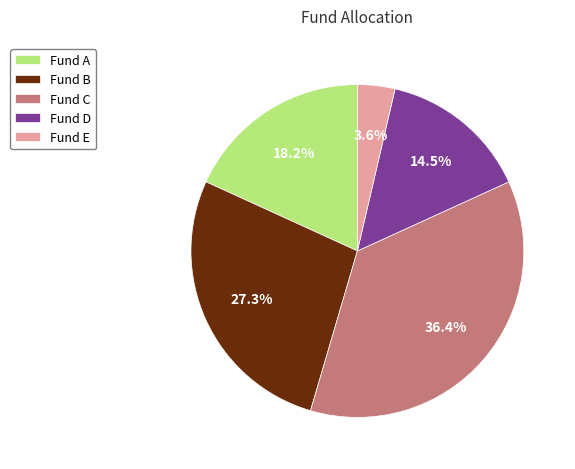

How many segments does this pie chart have?

5